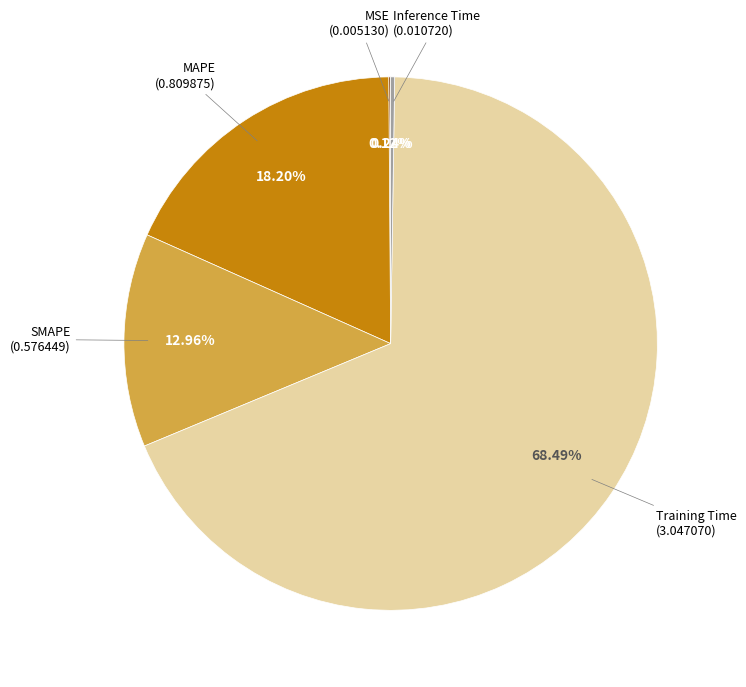

Is there a majority slice in this chart?

Yes